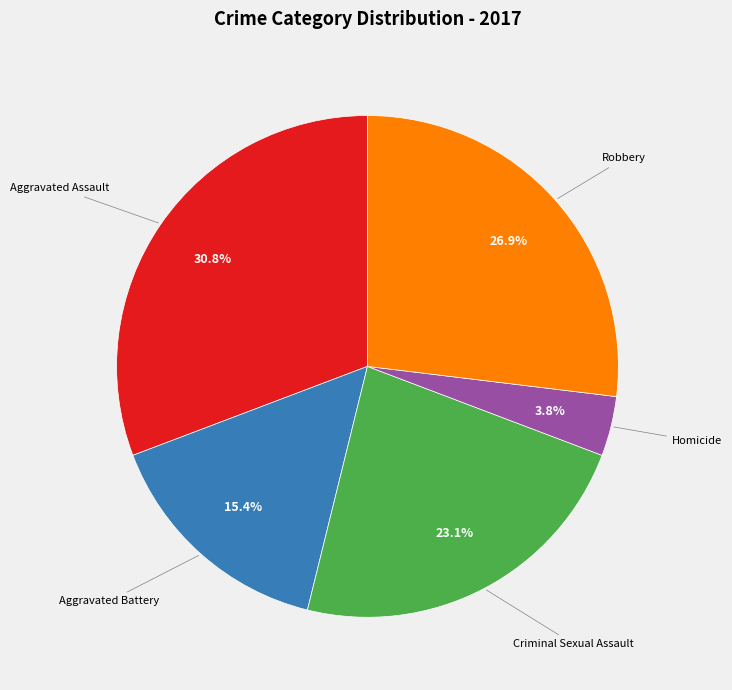

Is there a majority slice in this chart?

No